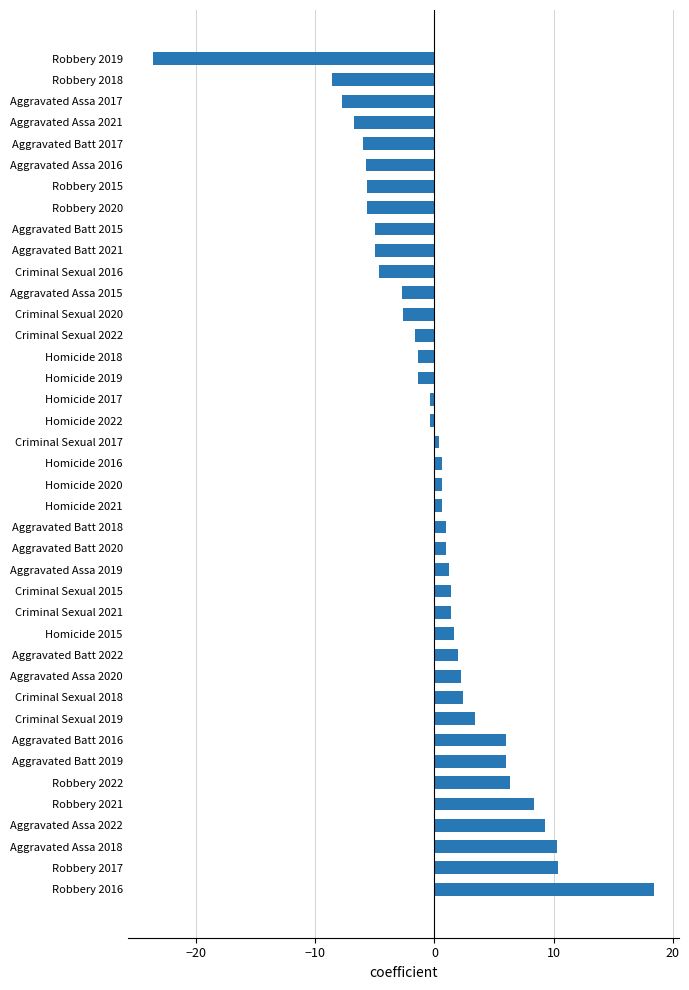

Count the number of values greater than 0.

22